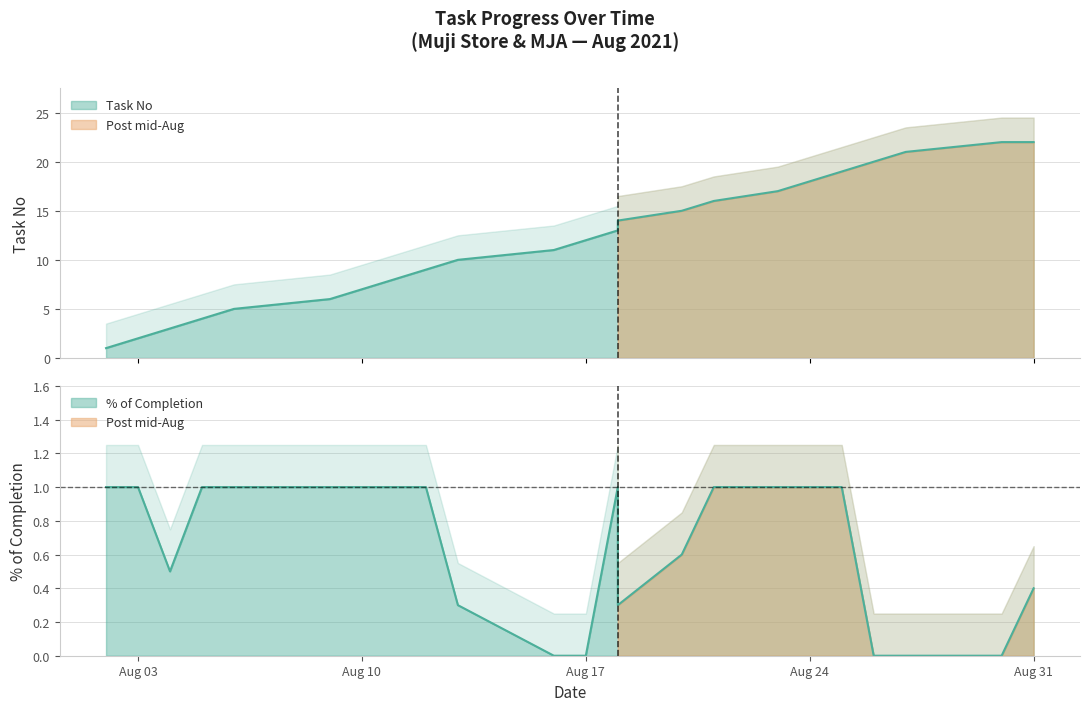

What is the difference between the second highest and second lowest values in the % of completion series?

1.0